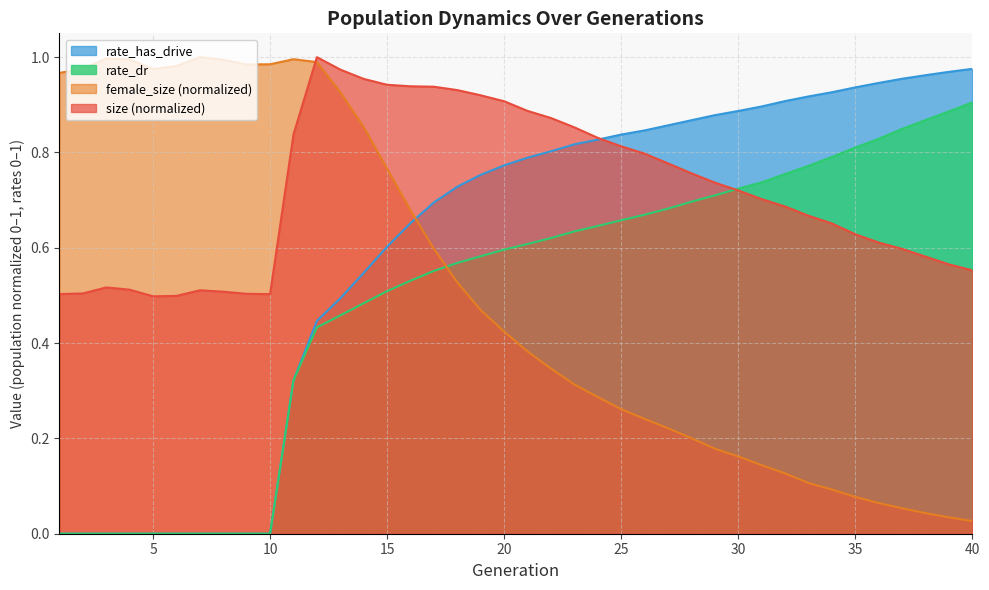

Between 17 and 21, which series saw the biggest shift?

female_size